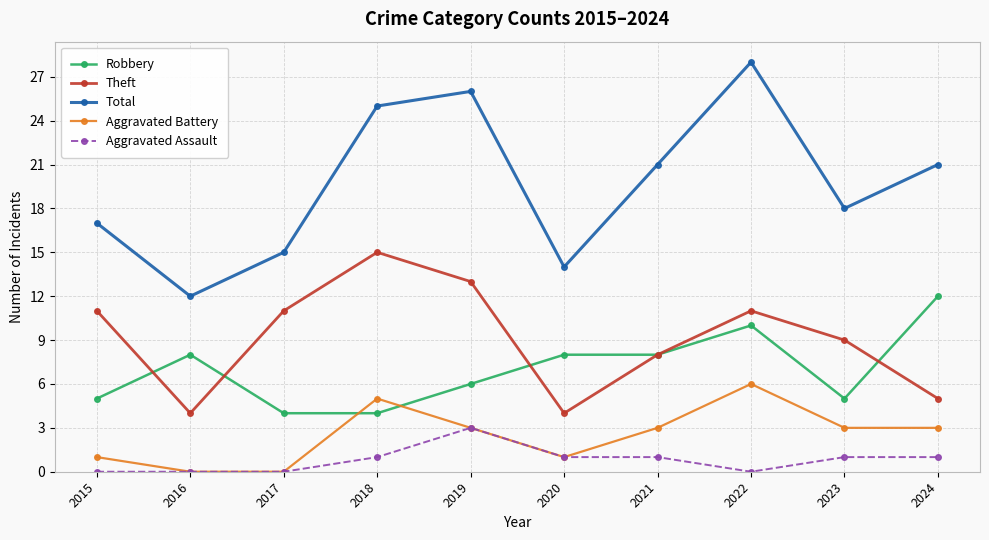

Reading left to right, transcribe all the data shown in this chart.

Robbery: 5	8	4	4	6	8	8	10	5	12
Theft: 11	4	11	15	13	4	8	11	9	5
Total: 17	12	15	25	26	14	21	28	18	21
Aggravated Battery: 1	0	0	5	3	1	3	6	3	3
Aggravated Assault: 0	0	0	1	3	1	1	0	1	1